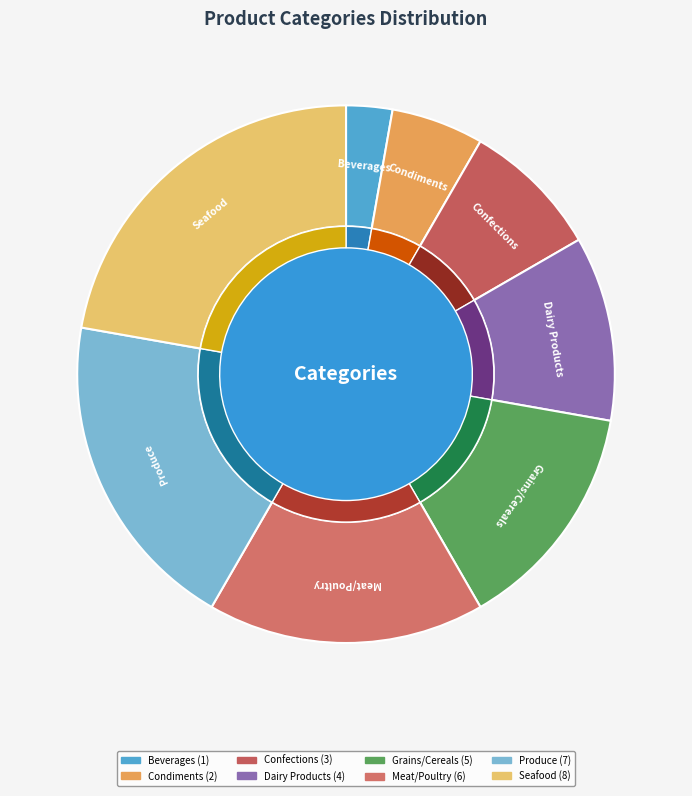

Does Grains/Cereals account for over 50% of the chart?

No